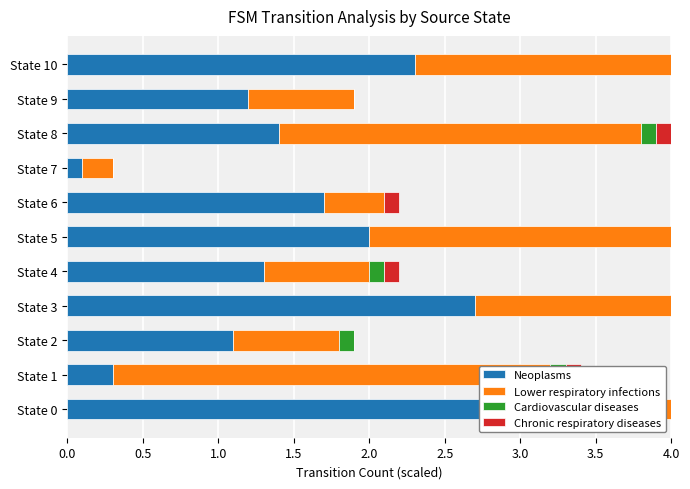

Which series changed the most between State 4 and State 9?

Neoplasms